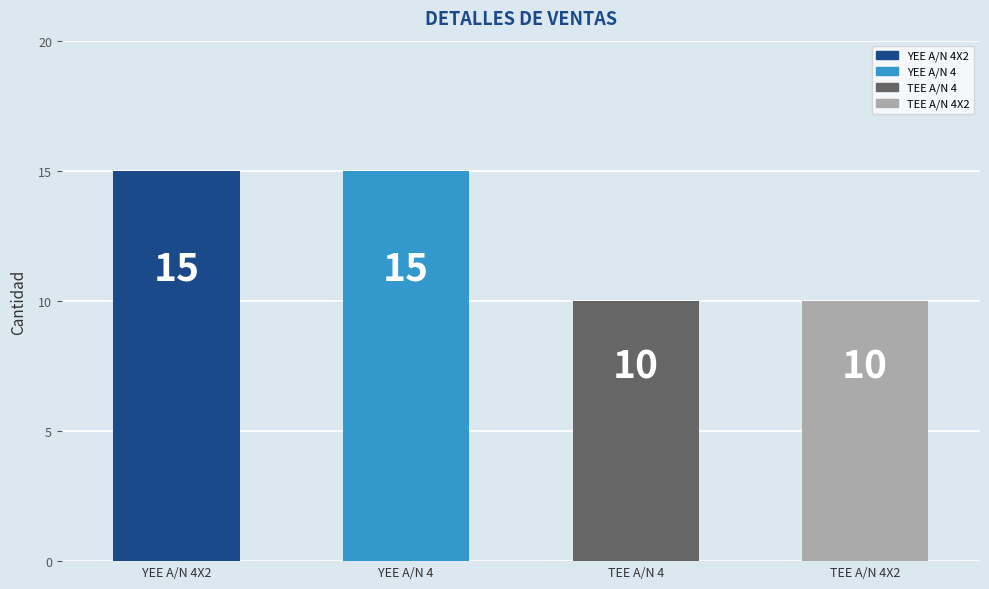

List the labels in order of value, largest first.

YEE A/N 4X2, YEE A/N 4, TEE A/N 4, TEE A/N 4X2